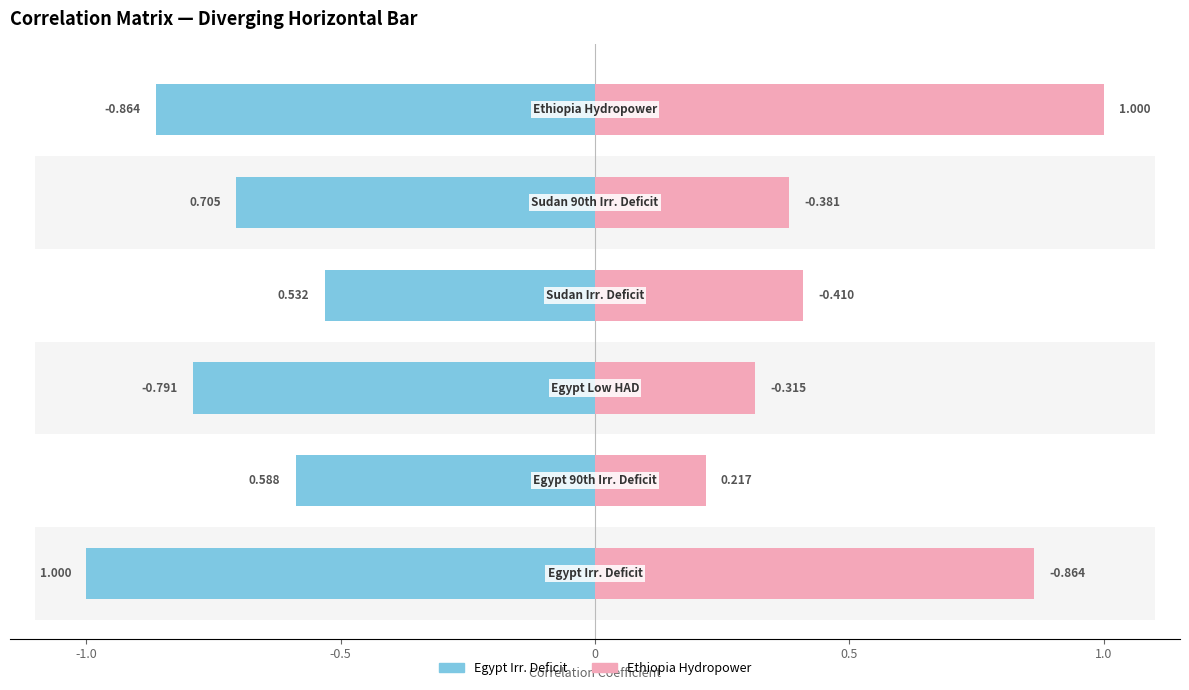

How many groups of bars are there?

6